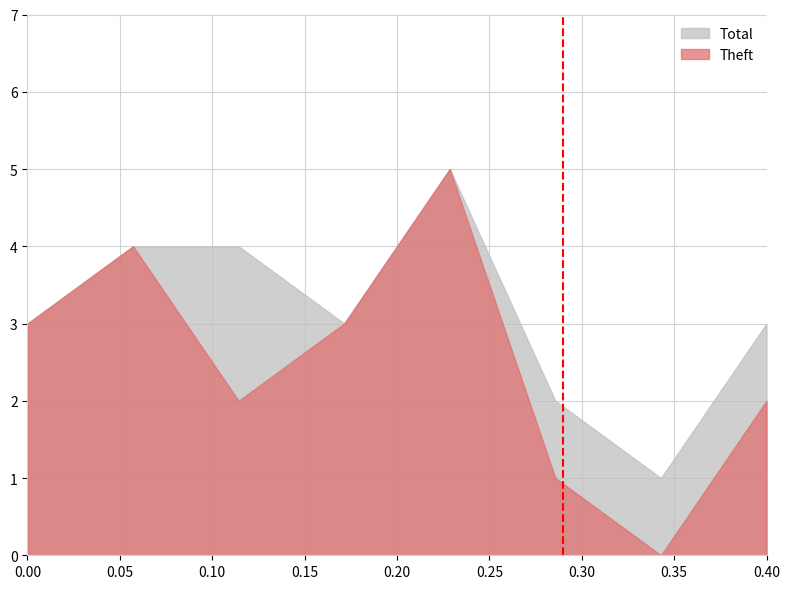

The Theft series shows 1 at 2016. True or false?

False